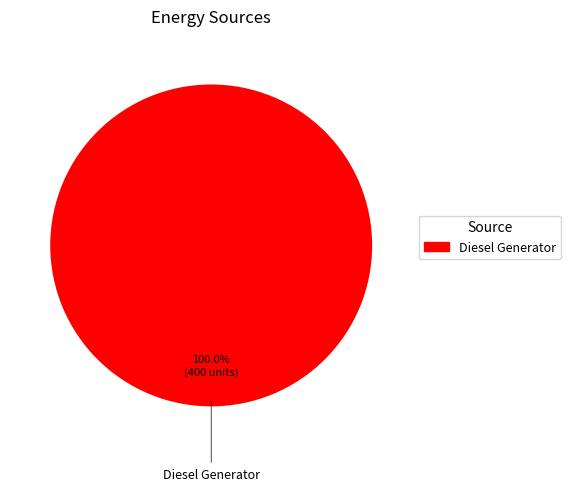

Rank the categories by value from highest to lowest.

Diesel Generator